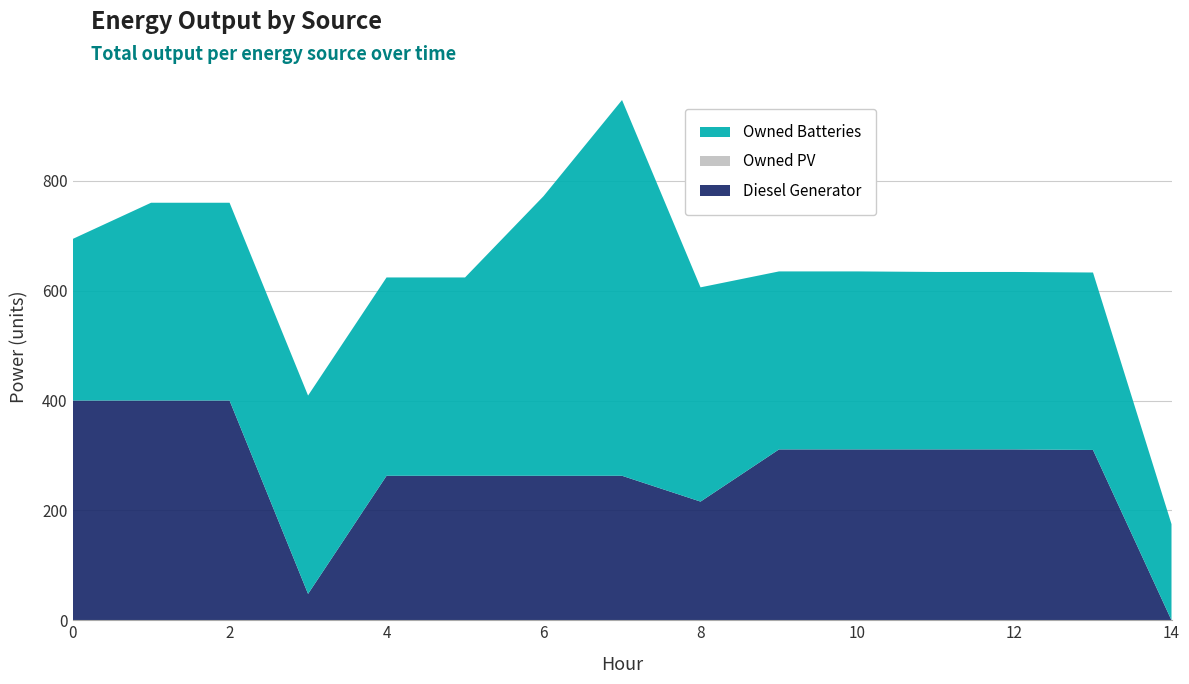

Reading left to right, list all the values displayed in this chart.

Diesel Generator: 0=400	1=400	2=400	3=48	4=263	5=263	6=263	7=263	8=216	9=311	10=311	11=311	12=311	13=310	14=0
Owned PV: 0=0	1=0	2=0	3=0	4=0	5=0	6=0	7=0	8=0	9=0	10=0	11=0	12=0	13=0	14=0
Owned Batteries: 0=294	1=360	2=360	3=361	4=361	5=361	6=509	7=684	8=390	9=324	10=324	11=323	12=323	13=323	14=175